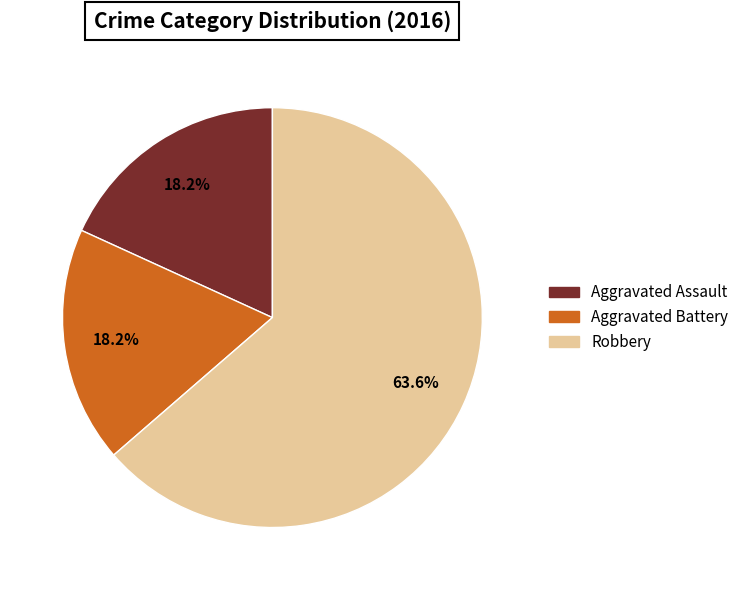

What is the largest slice in the pie chart?

Robbery